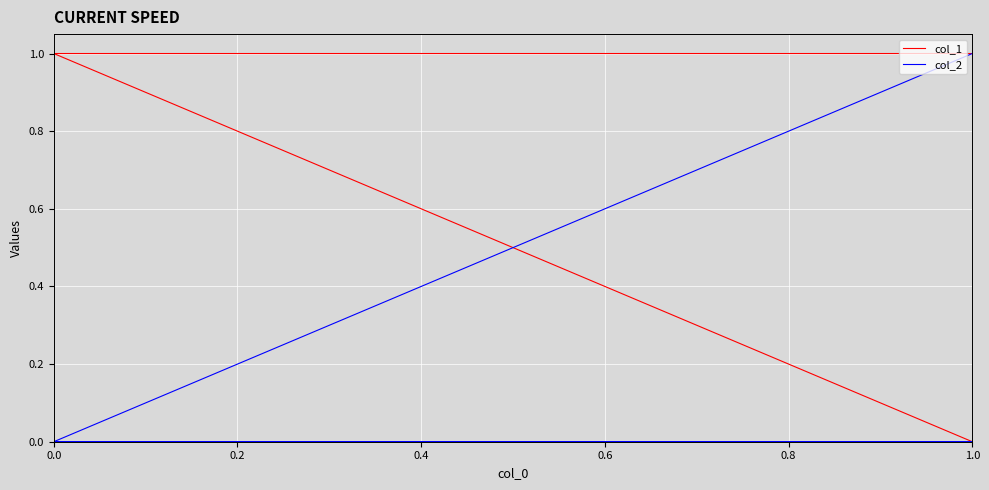

Read the col_1 value at 1.0.

1